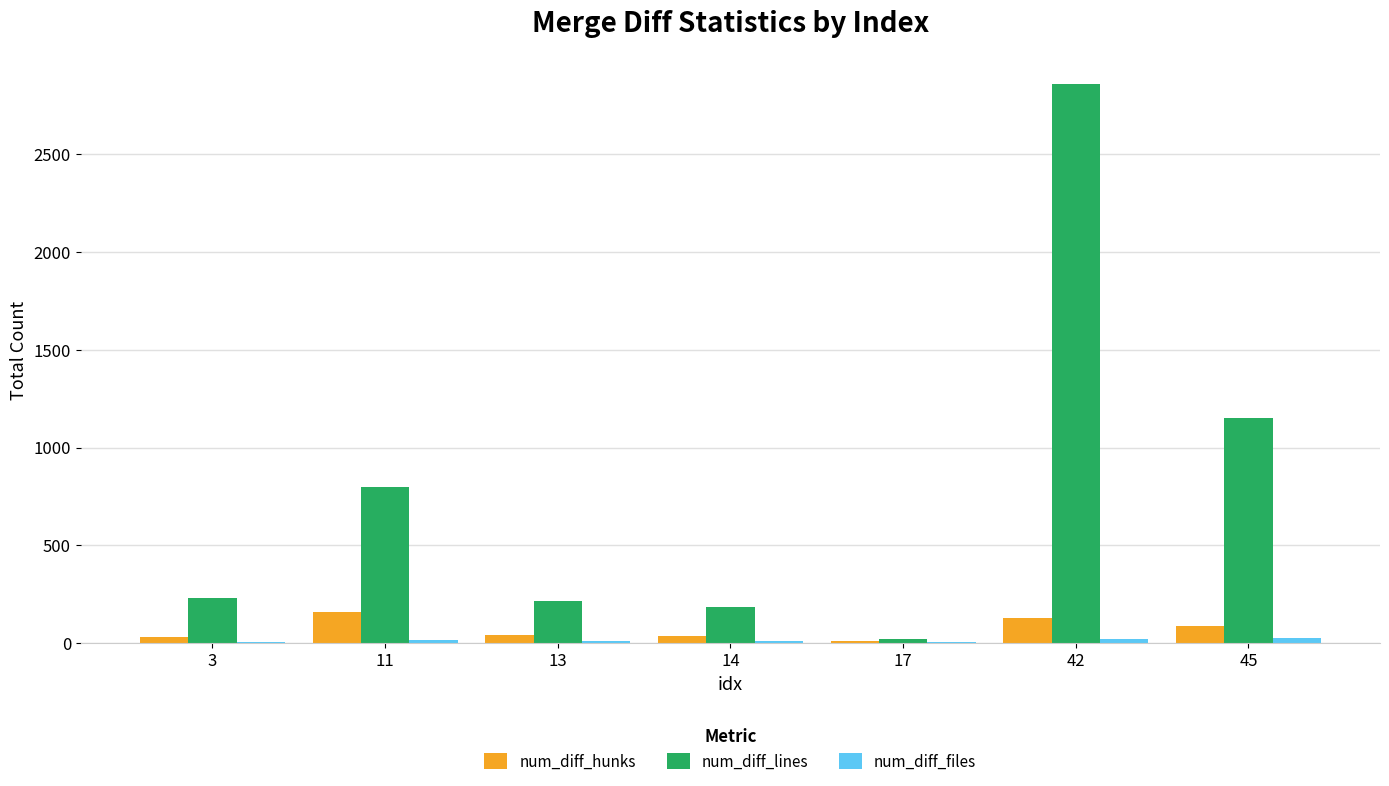

At which category is the sum across all series the highest?

42